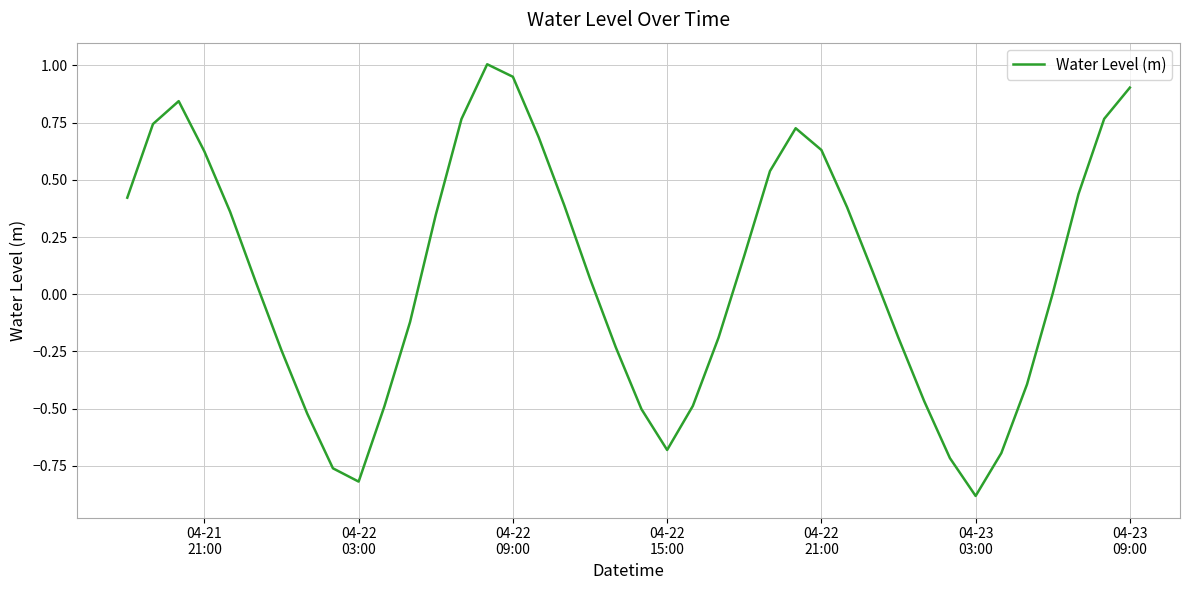

What is the difference between the maximum and minimum values?

1.9